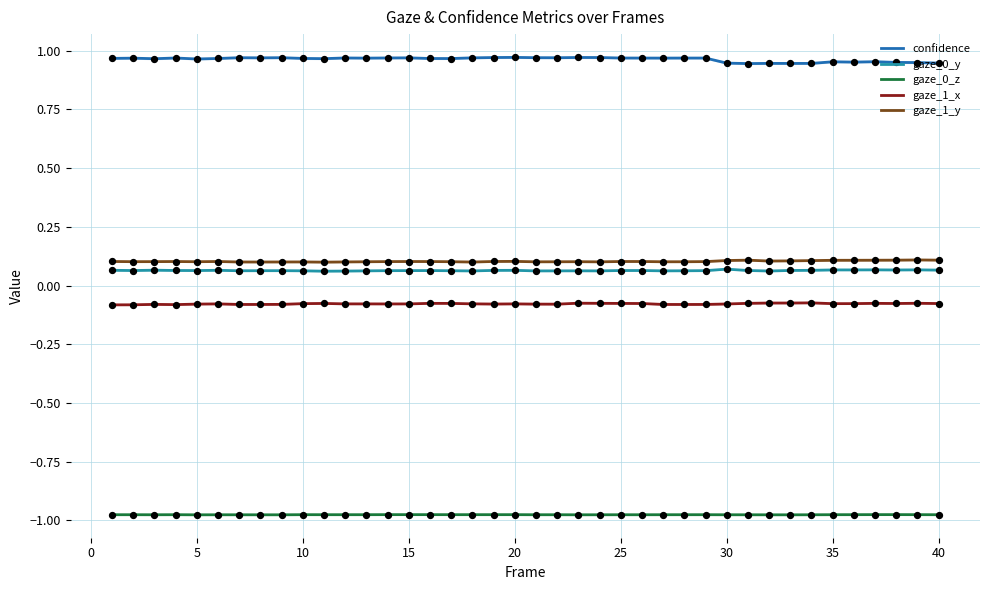

What are all the series names shown in the legend?

confidence, gaze_0_y, gaze_0_z, gaze_1_x, gaze_1_y